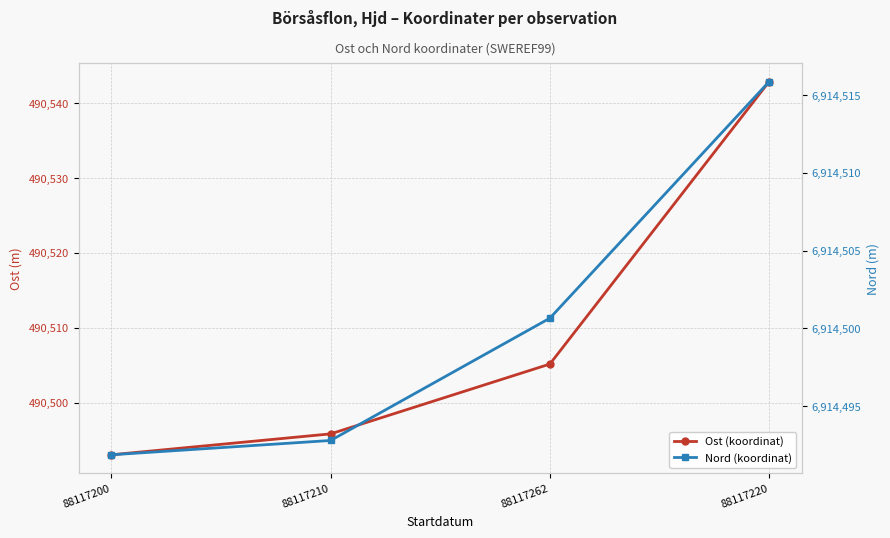

At which label does Nord (koordinat) first exceed 6914500?

88117262